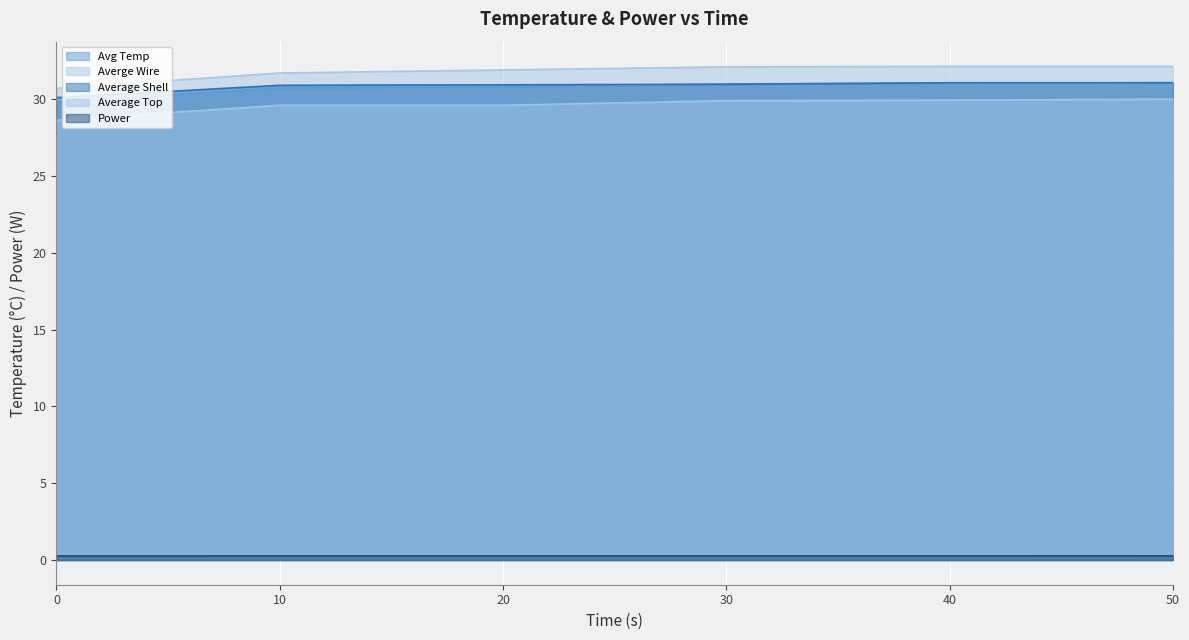

Which series changed the most between 10 and 40?

Averge Wire (line)